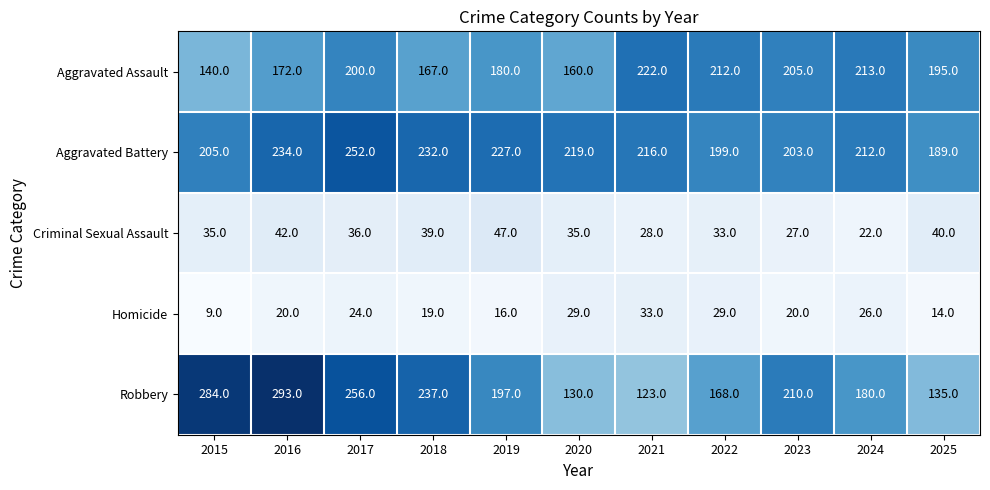

Rank the series at 2020 from highest to lowest value.

Aggravated Battery, Aggravated Assault, Robbery, Criminal Sexual Assault, Homicide